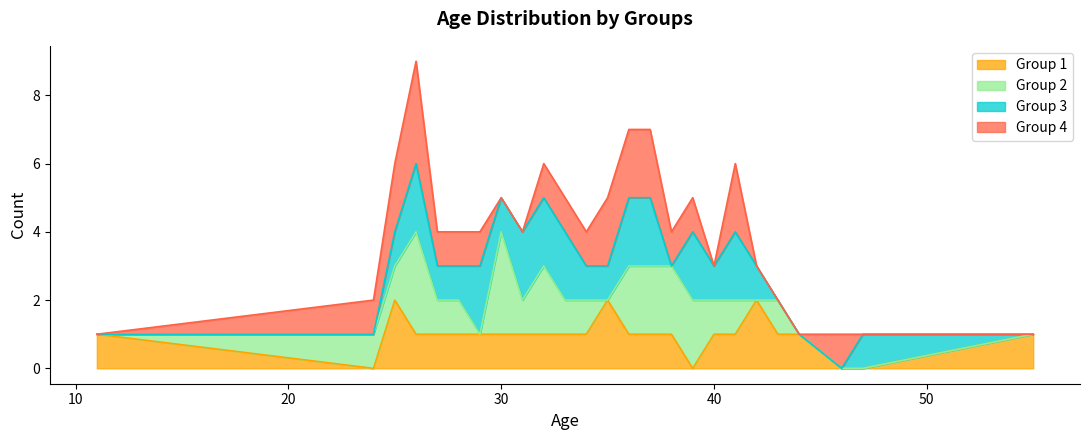

How many Group 3 values are between 4 and 7?

14